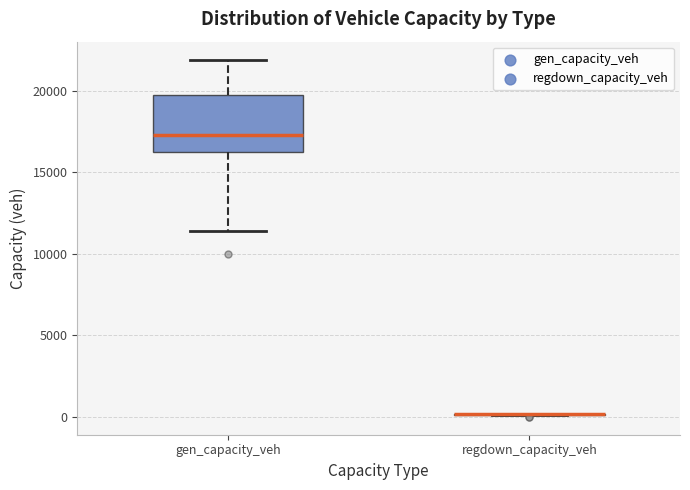

Where does the median line of the box for gen_capacity_veh sit on the y-axis? The values are not printed on the chart, so give them approximately, as read against the axis.

17500